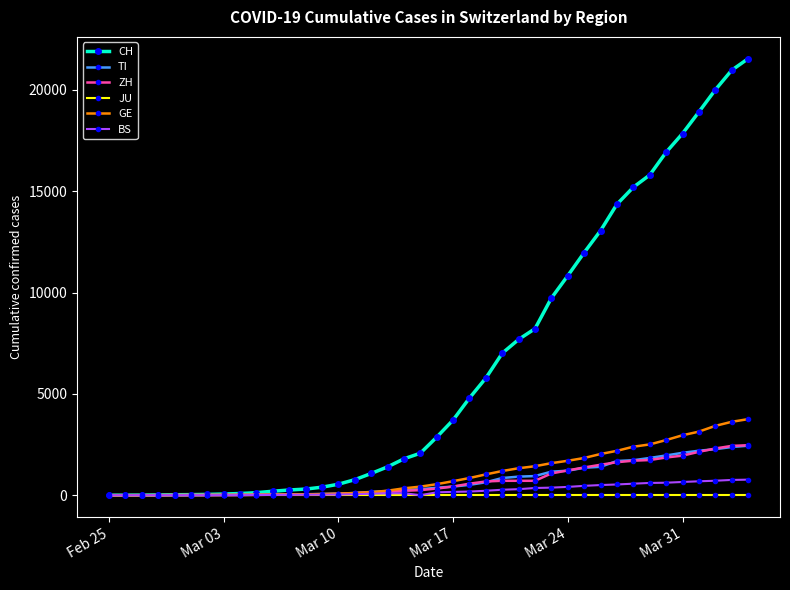

Which series has the widest spread of values?

CH